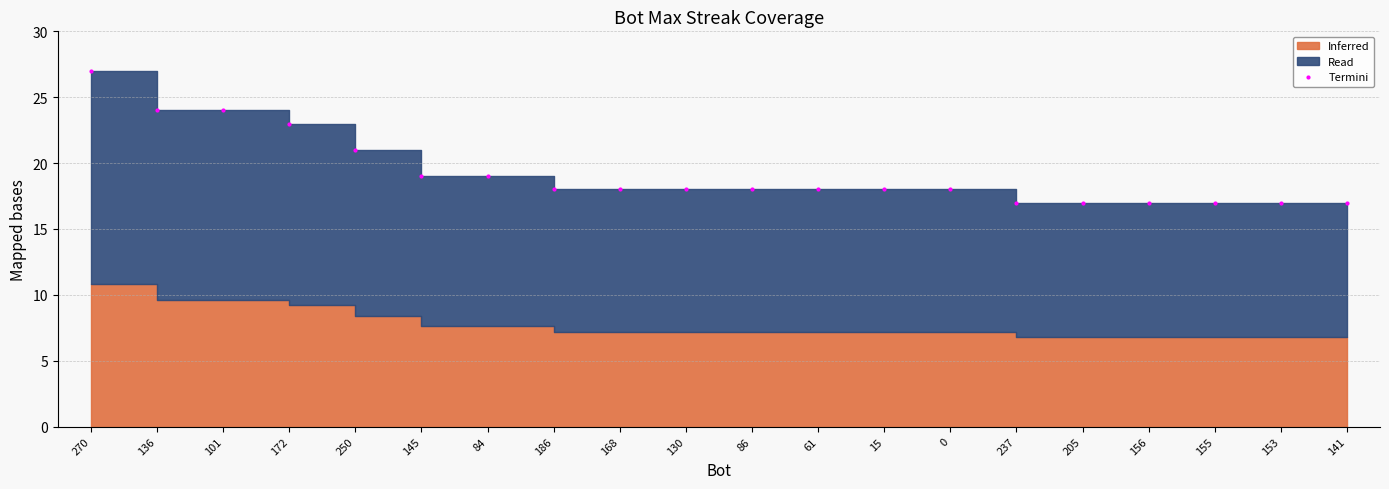

True or false: the data shows 23 at 155.

False